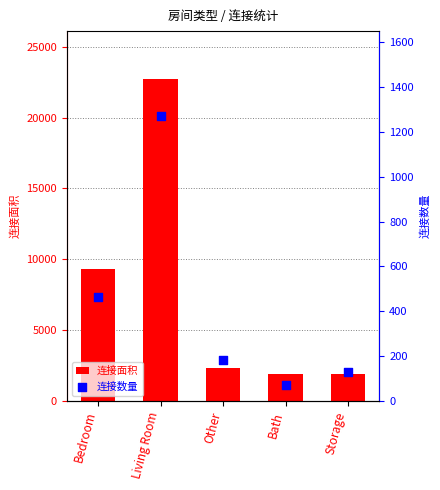

Which series reaches the minimum Y coordinate?

连接数量